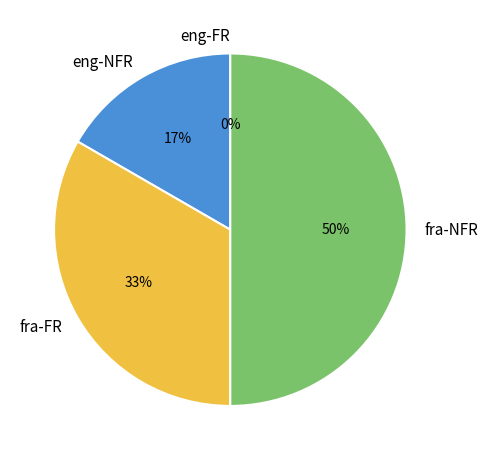

What is the largest slice in the pie chart?

fra-NFR